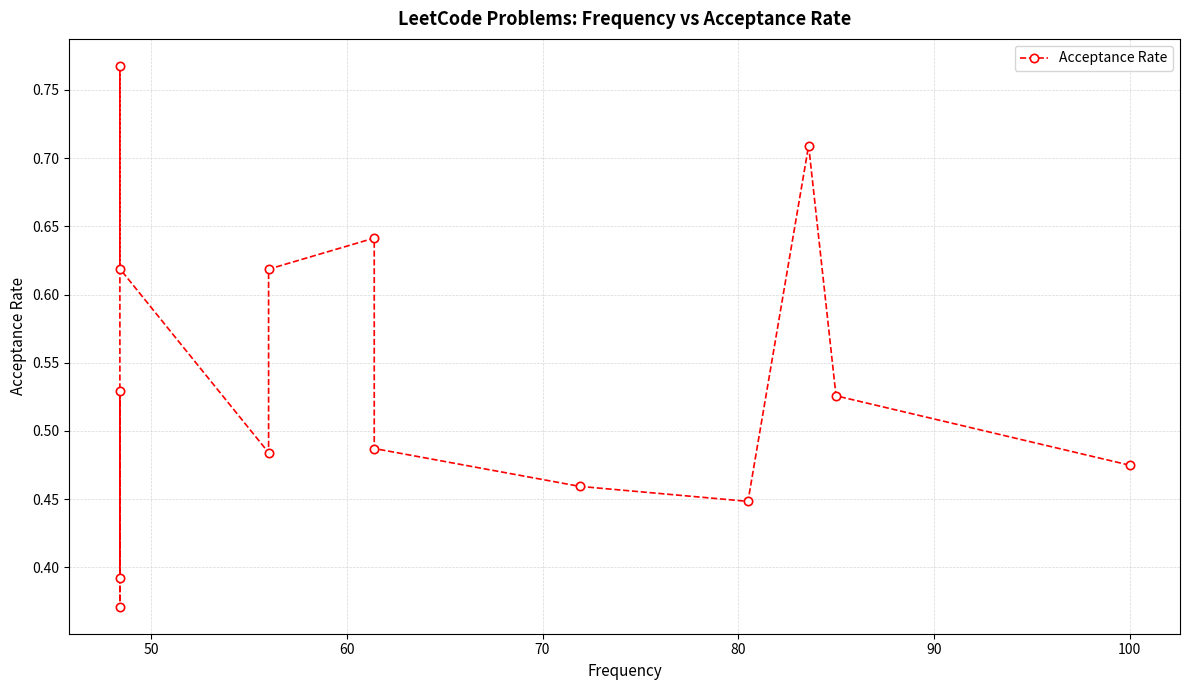

Count the values in the range 0 to 1.

14